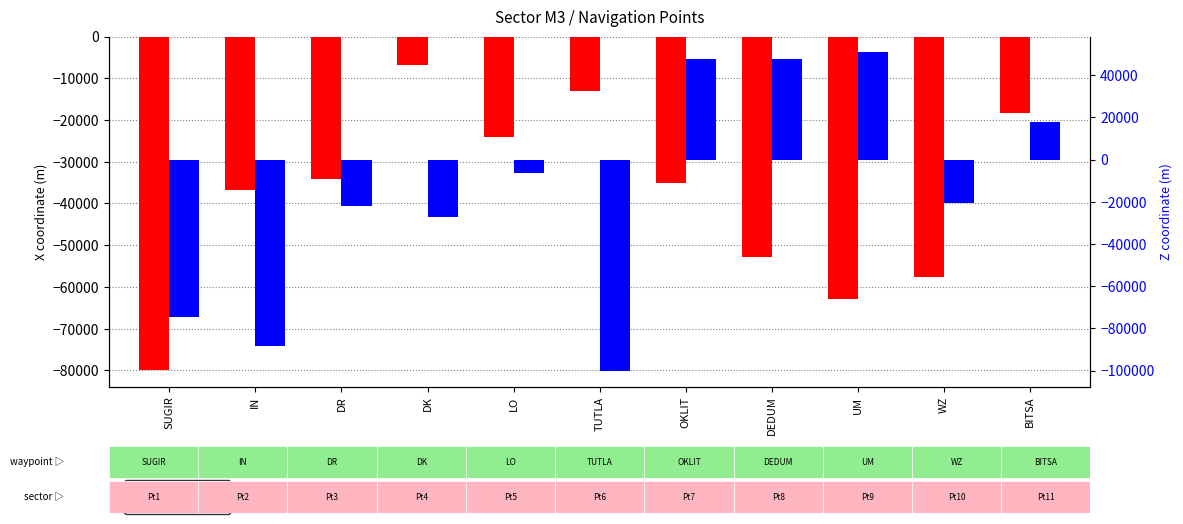

The value of X coordinate at WZ is -81219.7. True or false?

False